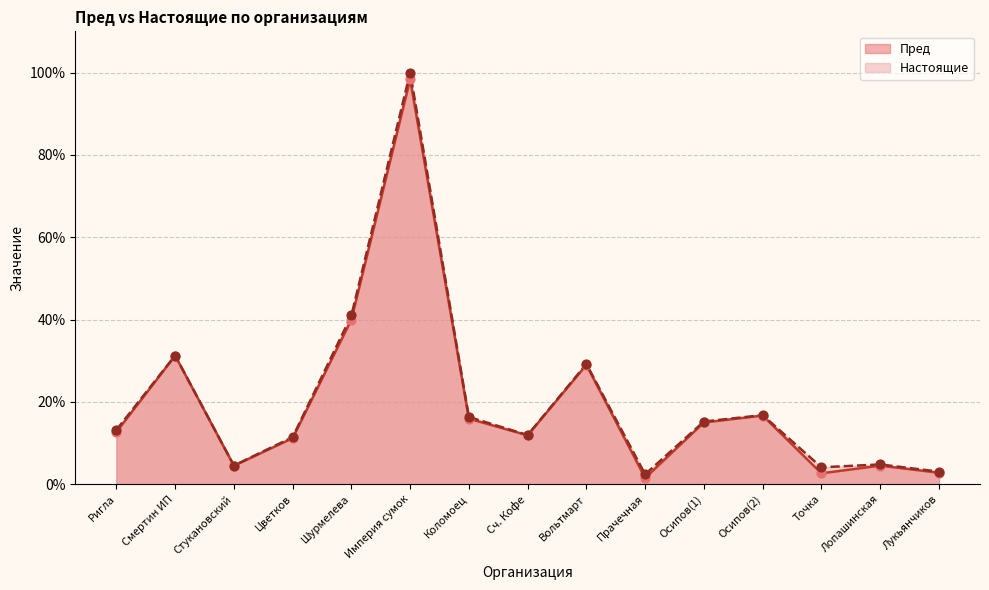

Which series reaches the maximum Y coordinate?

Настоящие